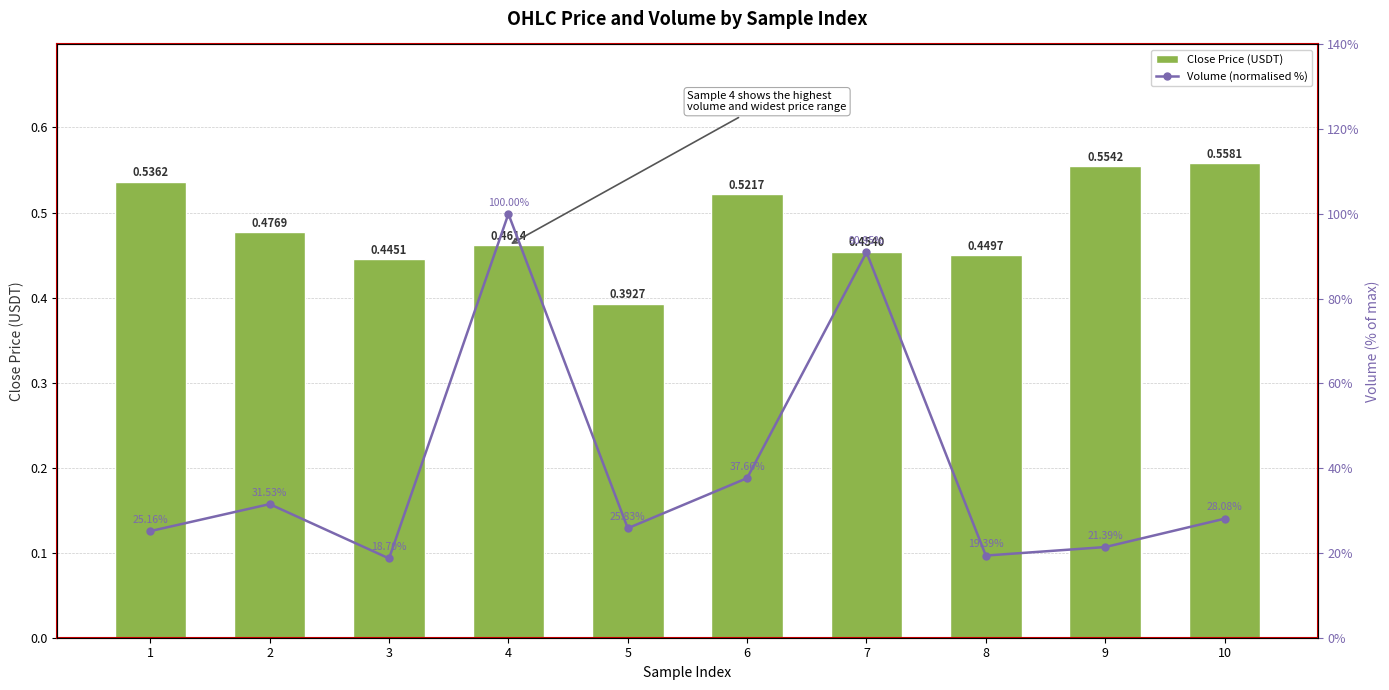

Which series changed the most between 1 and 6?

Volume (normalised %)